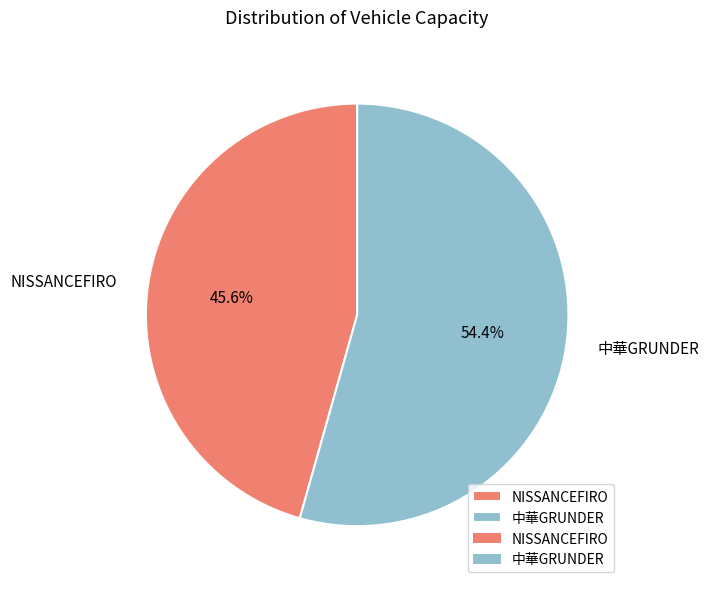

Which category accounts for the majority?

中華GRUNDER